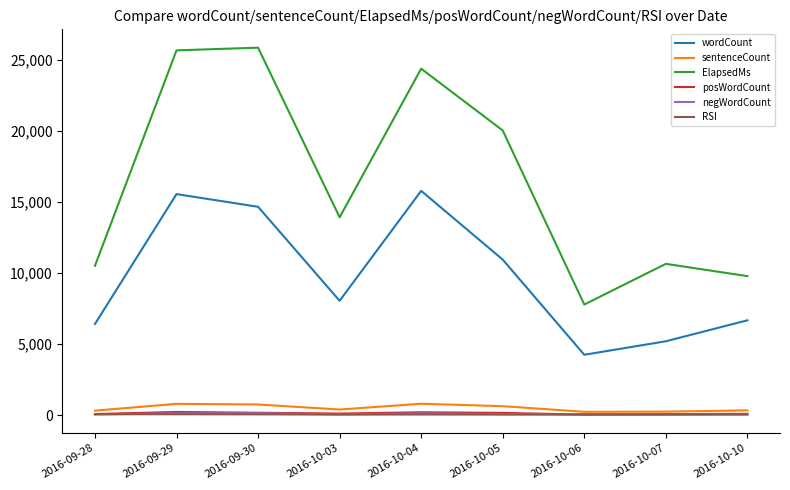

What position from the left is 2016-10-10?

9